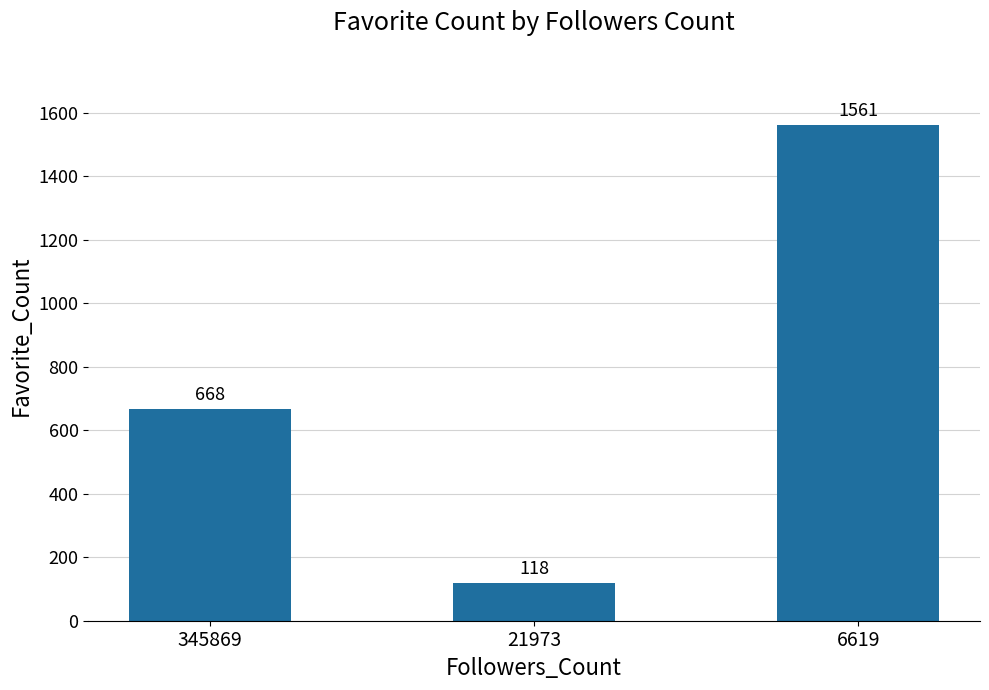

Where is the data nearest to the value 839?

345869